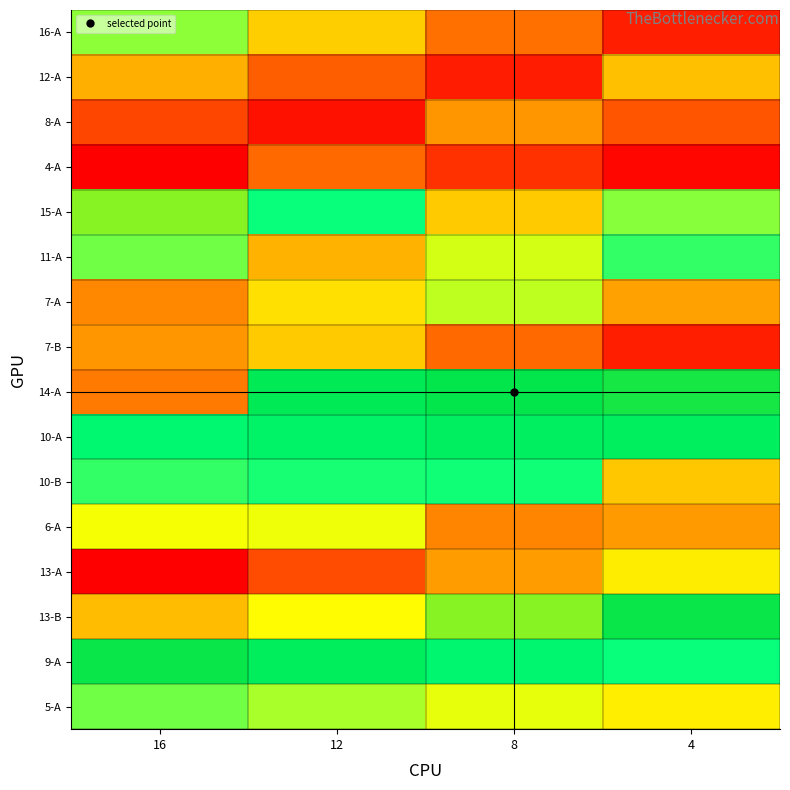

At how many categories does at least one series exceed 610?

2